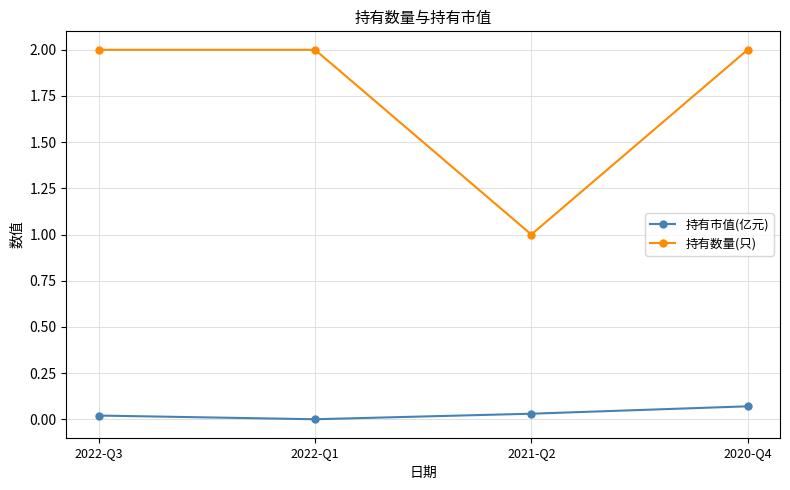

Which series has the largest total across all categories?

持有数量(只)